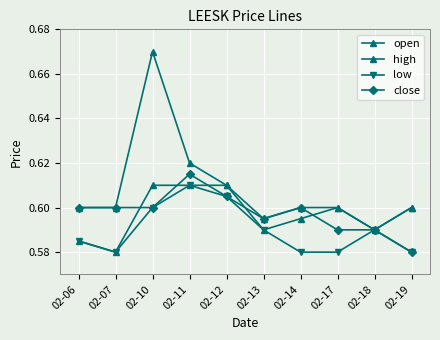

Which series has the largest total across all categories?

high